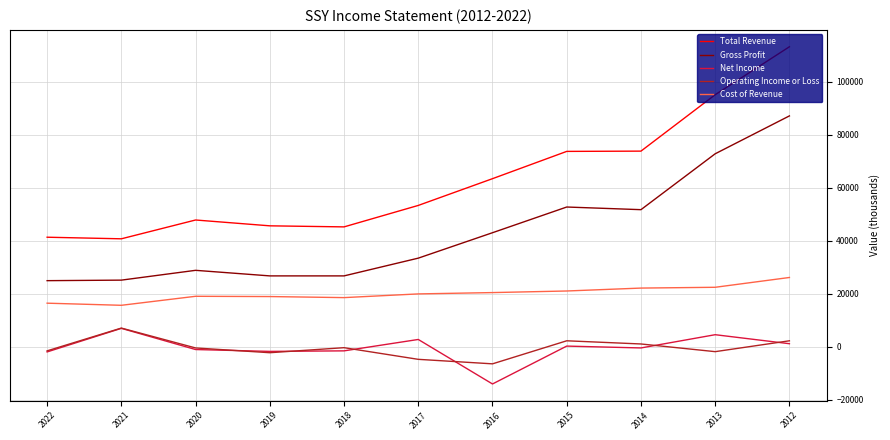

What is the difference between the Cost of Revenue values at 2018 and 2014?

3600